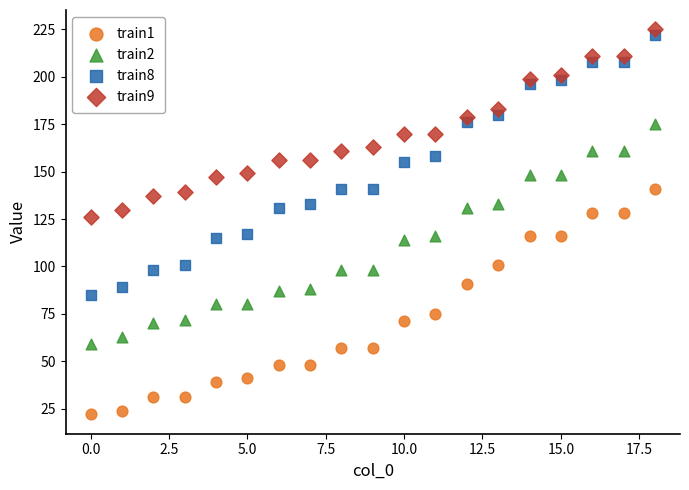

Which series contains the lowest Y value?

train1